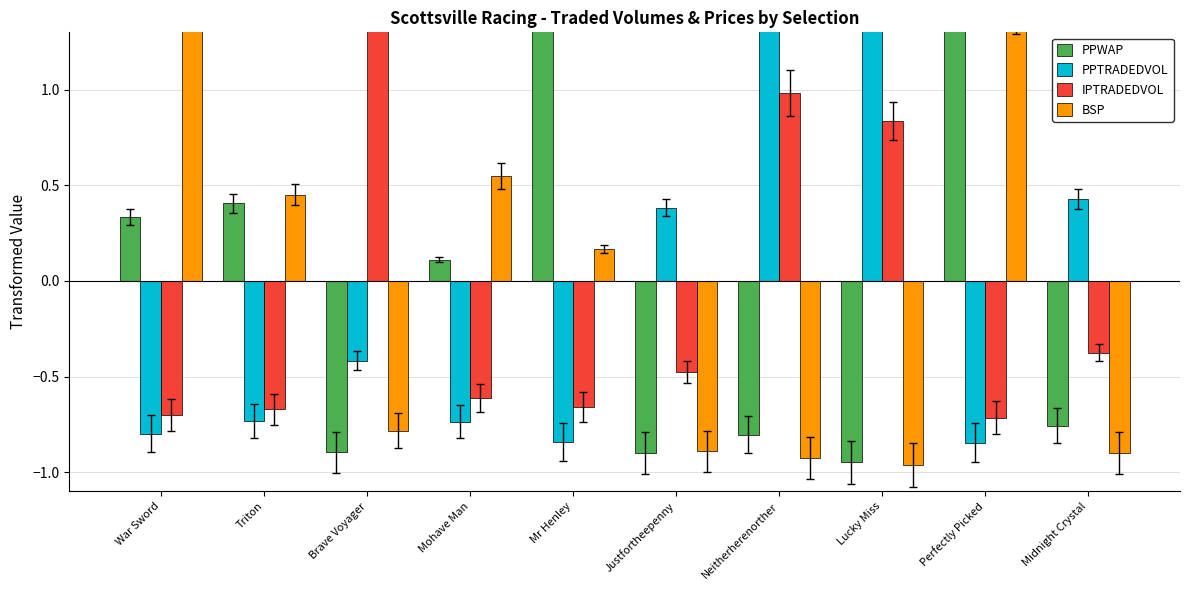

Are the bars grouped side by side (vs. stacked)?

Yes